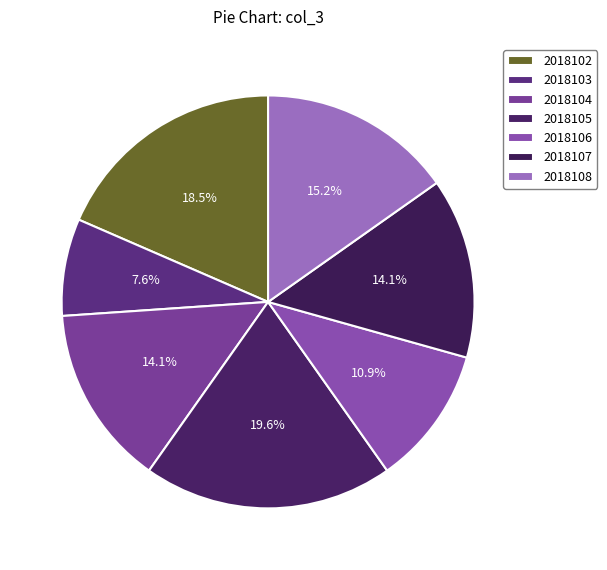

Is it true that 2018103 is 8% of the pie?

True